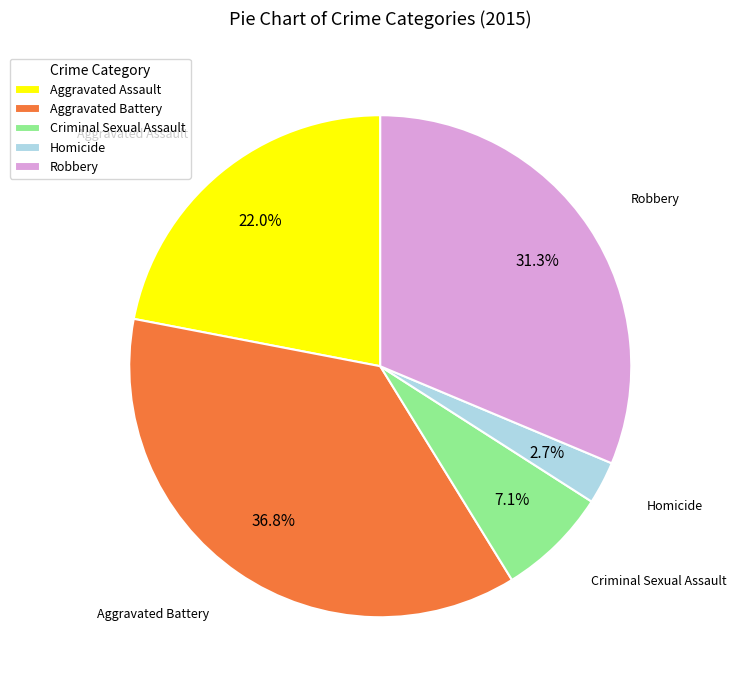

What portion of the pie excludes Aggravated Battery?

63.2%